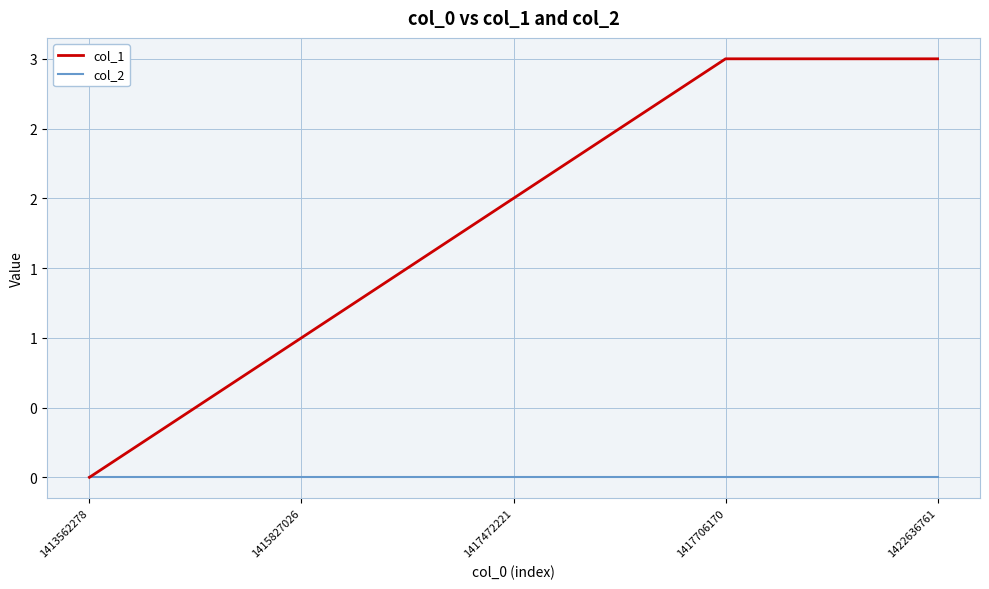

What are all the series names shown in the legend?

col_1, col_2